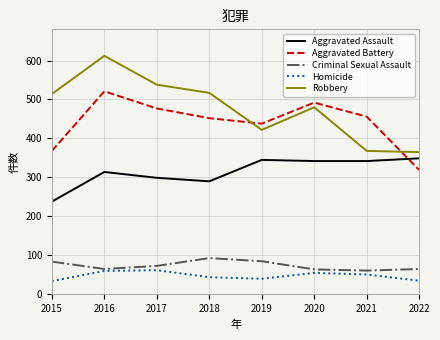

Which label corresponds to the largest value in the chart?

2016